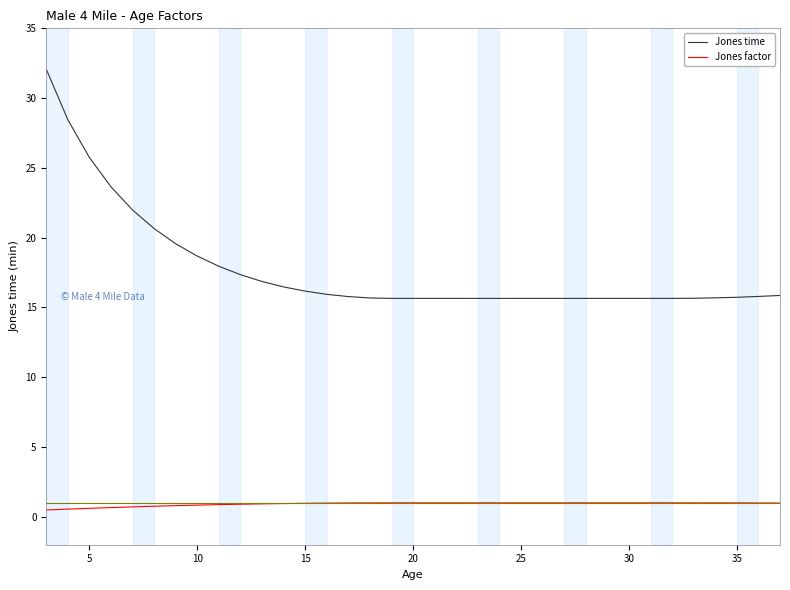

True or false: Jones time and Jones factor cross at least once.

False